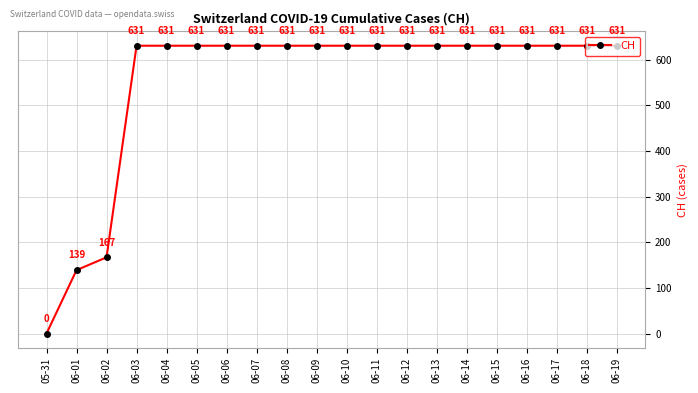

Reading left to right, what are all the values shown in this chart?

0	139	167	631	631	631	631	631	631	631	631	631	631	631	631	631	631	631	631	631